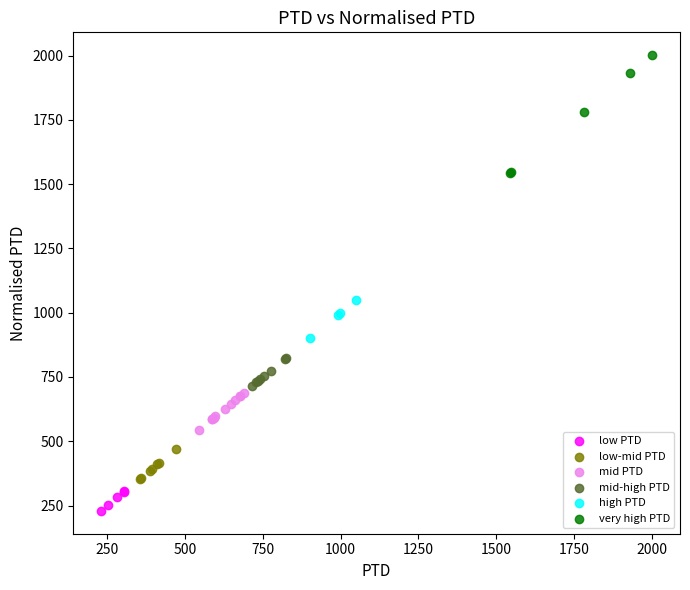

Which series contains the highest Y value?

very high PTD